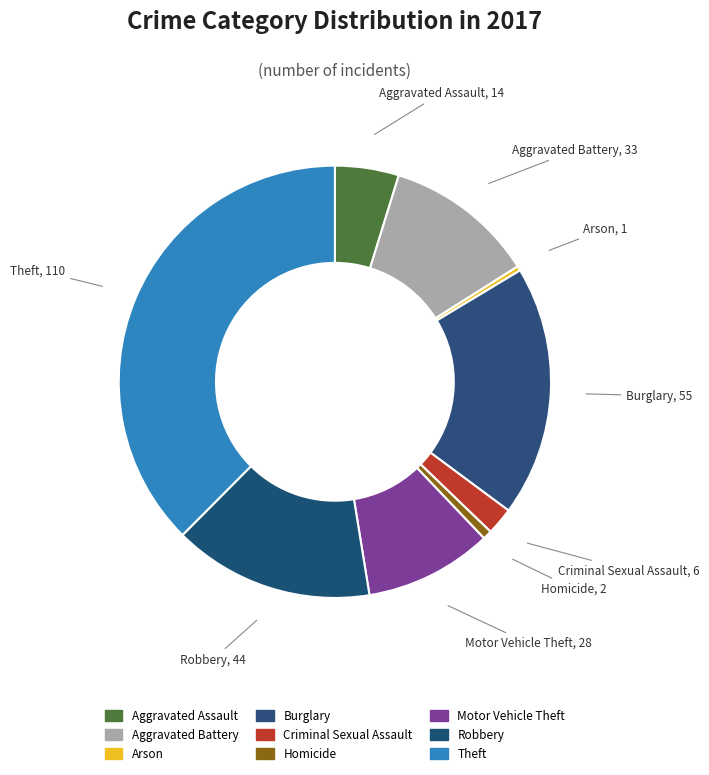

To the nearest percent, what is the difference between the largest and smallest slice percentages?

37%